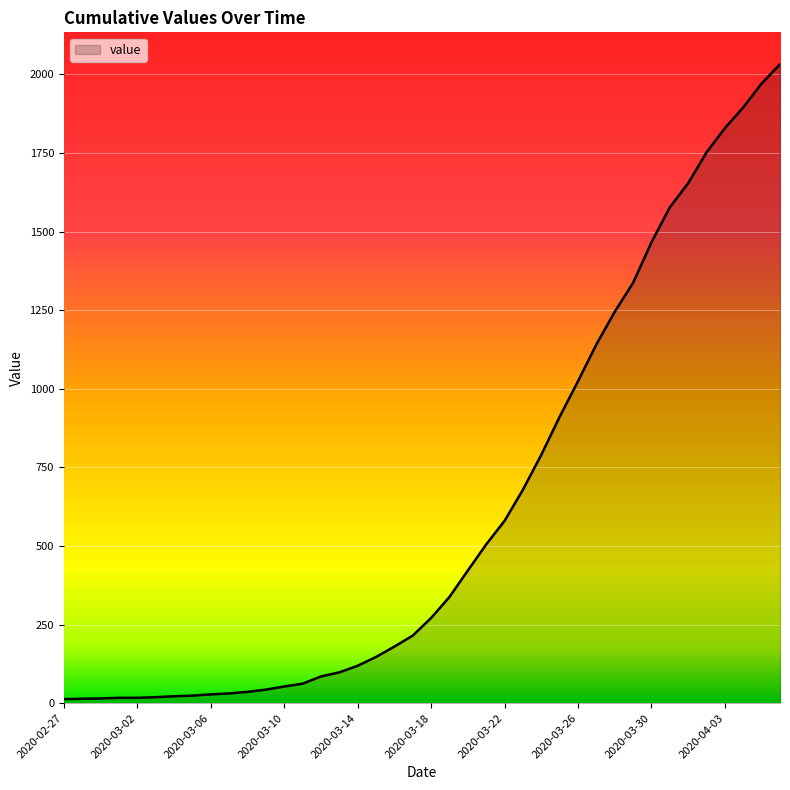

What is the smallest value displayed?

13